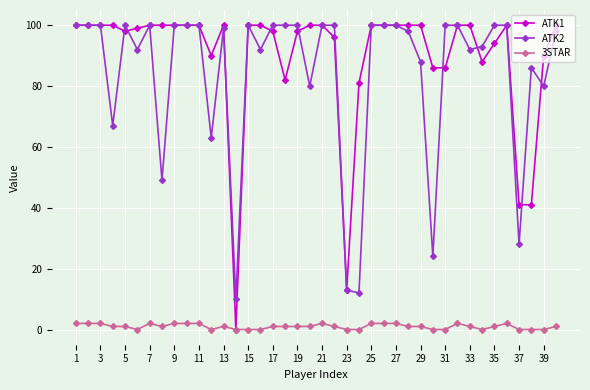

Which series has the largest total across all categories?

ATK1